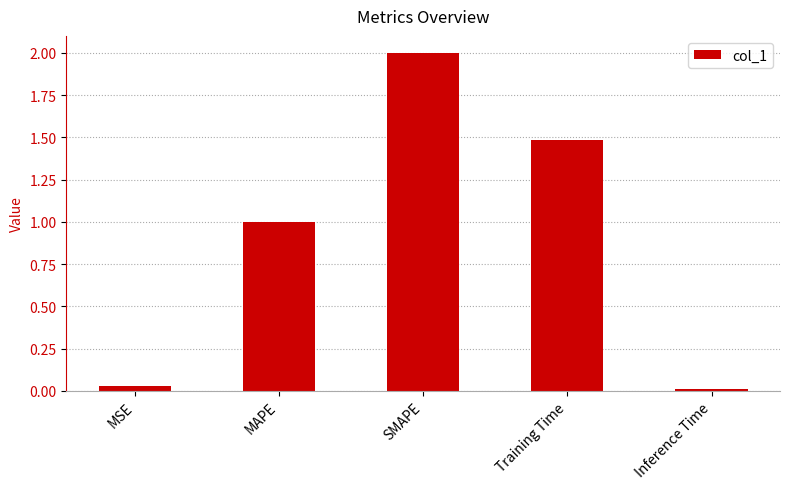

List the labels in order of value, smallest first.

Inference Time, MSE, MAPE, Training Time, SMAPE